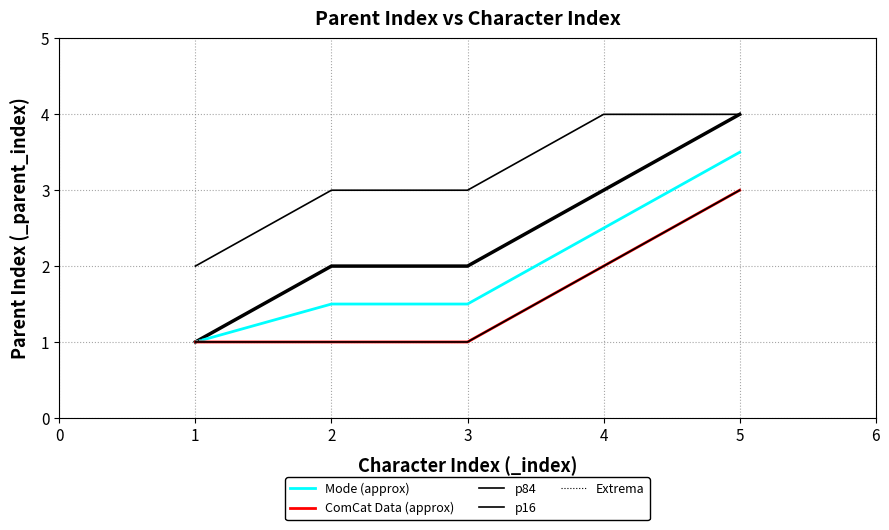

What is the difference between the second highest and minimum values in the Mode (approx) series?

1.5